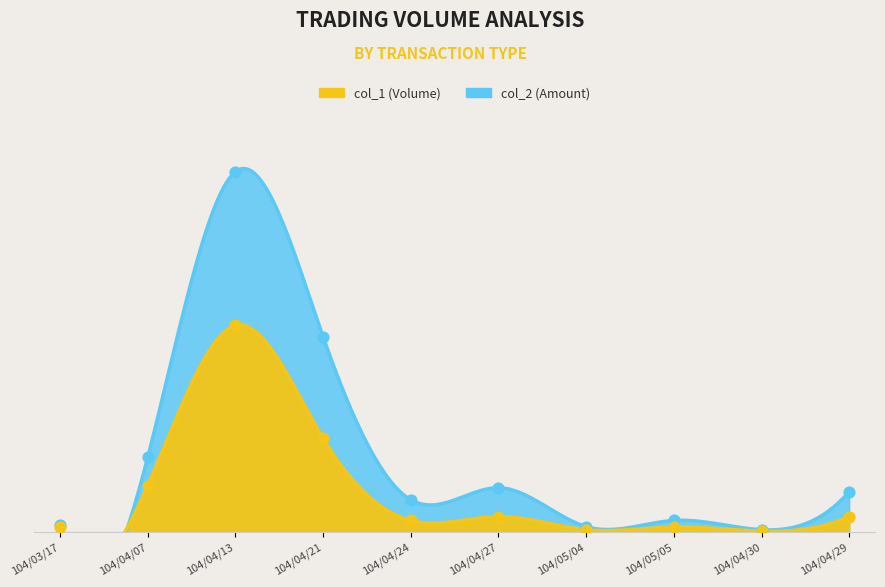

Which series has the widest spread of Y values?

col_2 (Amount)